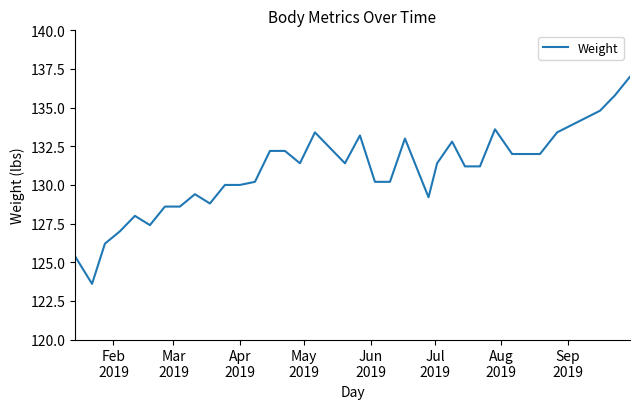

What is the smallest value displayed?

123.6